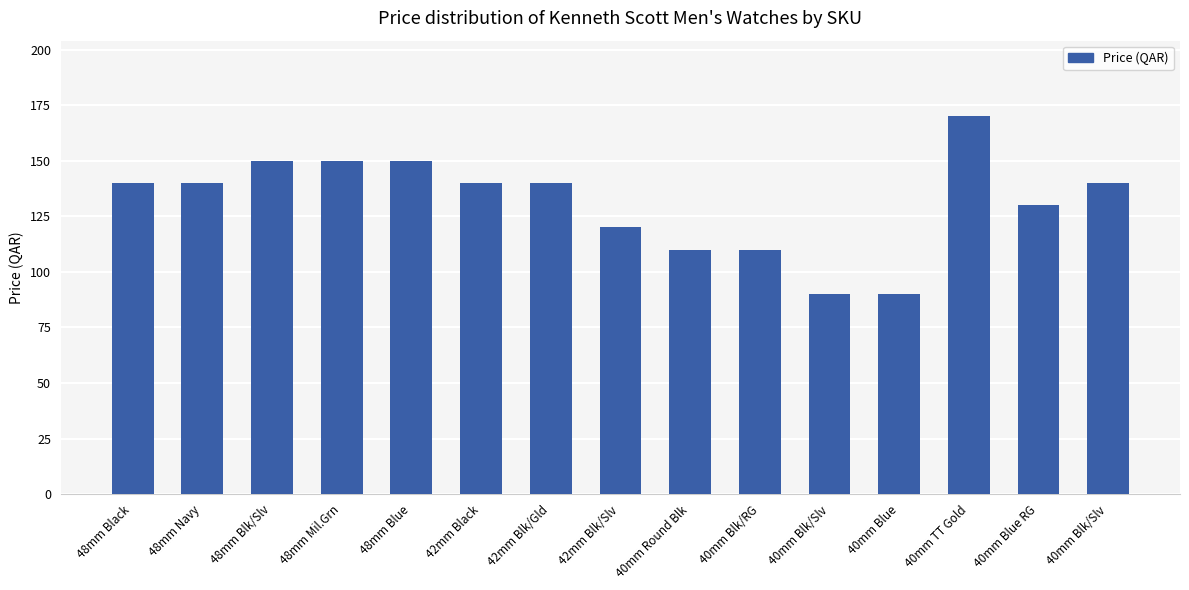

Which category has the lowest value across all series?

40mm Blk/Slv